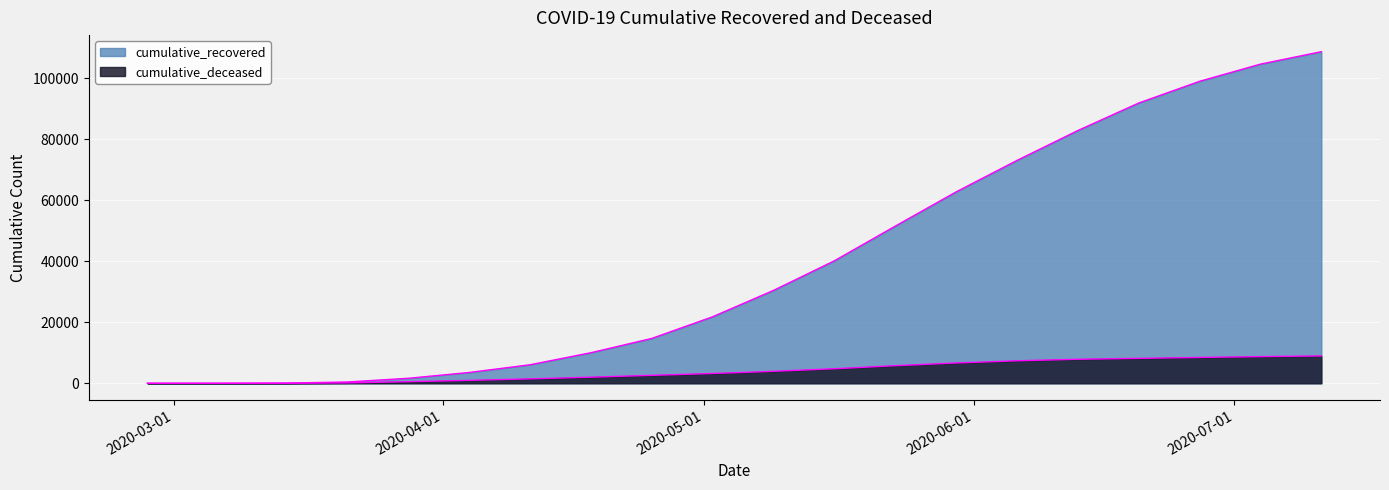

At how many categories does at least one series exceed 4543?

14